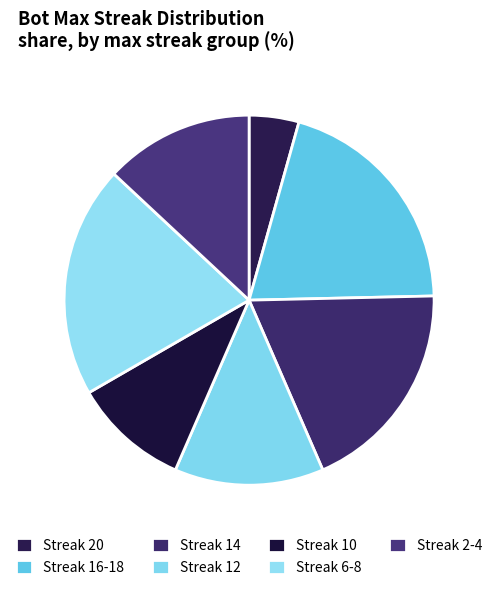

Is there any slice that represents more than half of the pie?

No